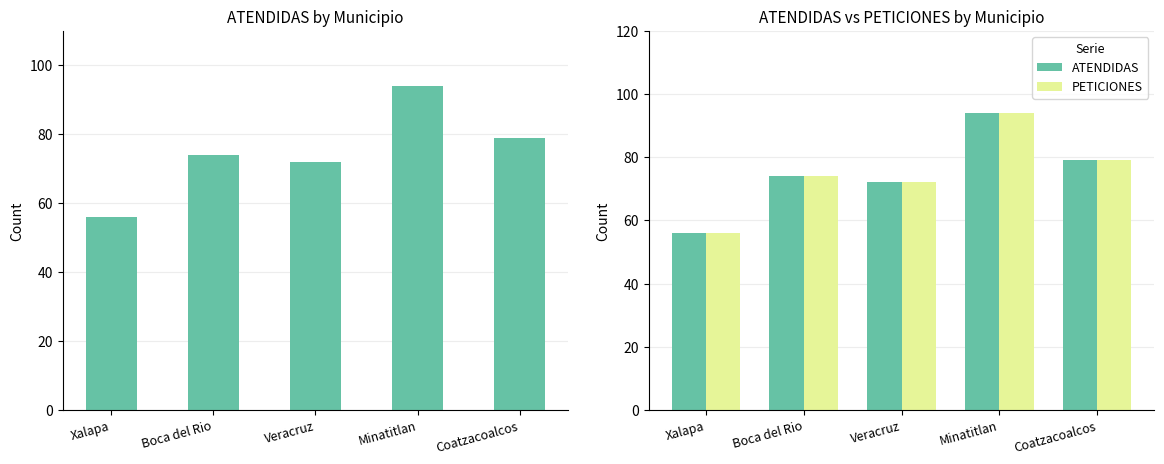

How many groups of bars are there?

5